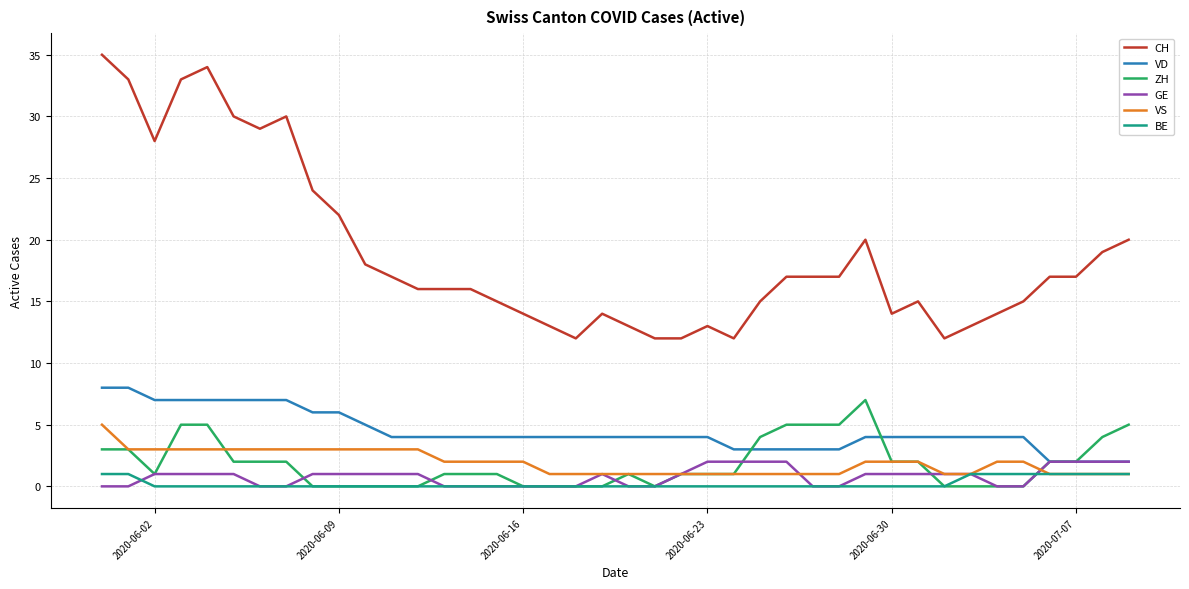

True or false: BE and CH intersect in this chart.

False